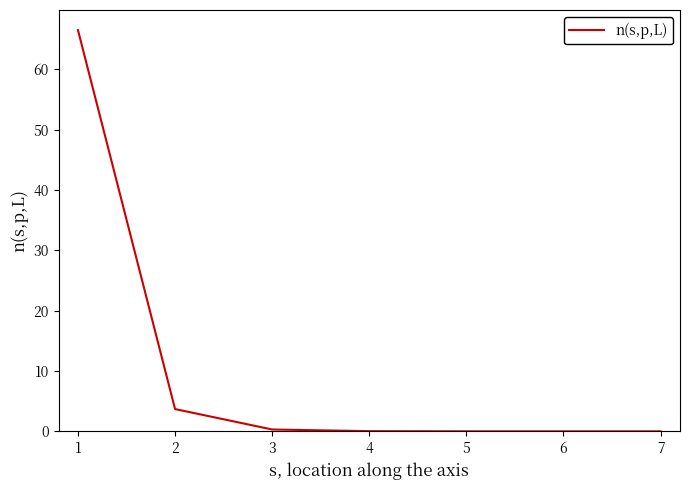

What is the greatest value displayed?

66.5